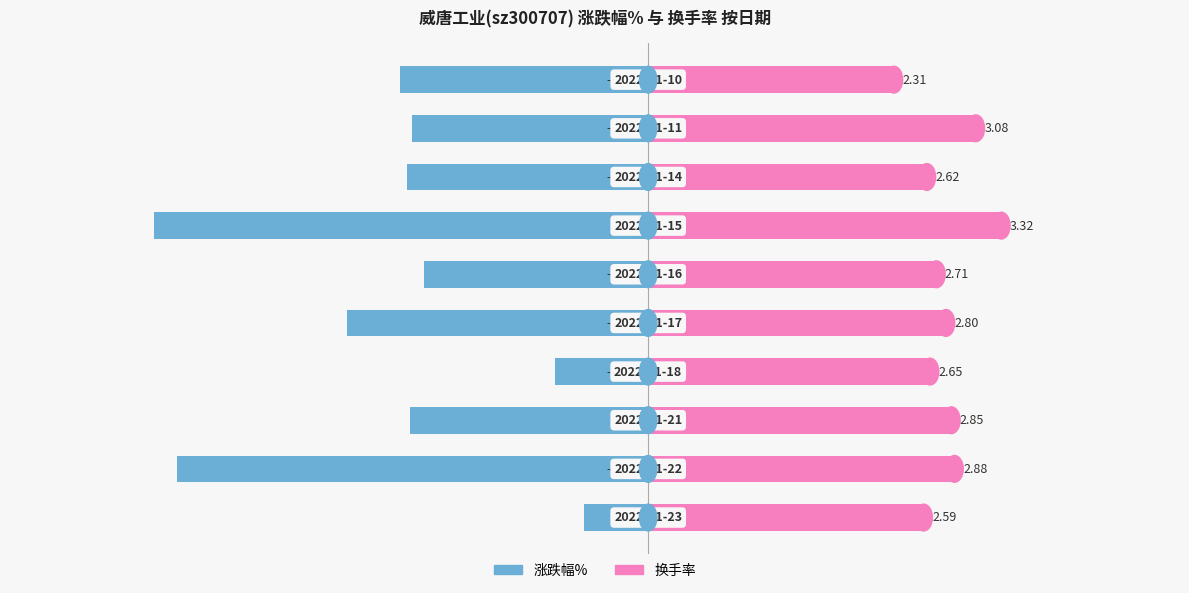

At how many categories does at least one series exceed 0?

10